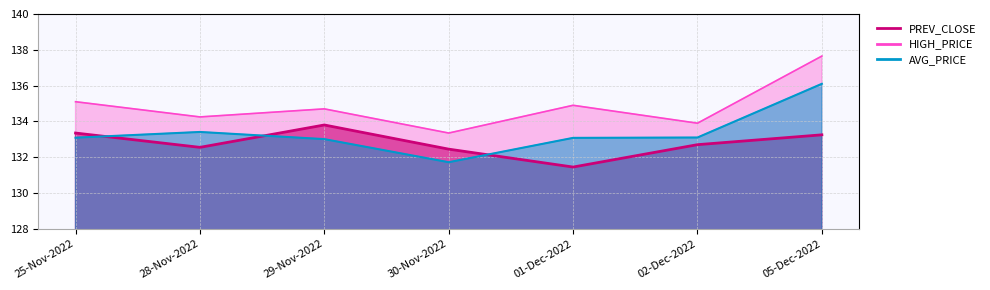

Between 30-Nov-2022 and 02-Dec-2022, which series saw the biggest shift?

AVG_PRICE